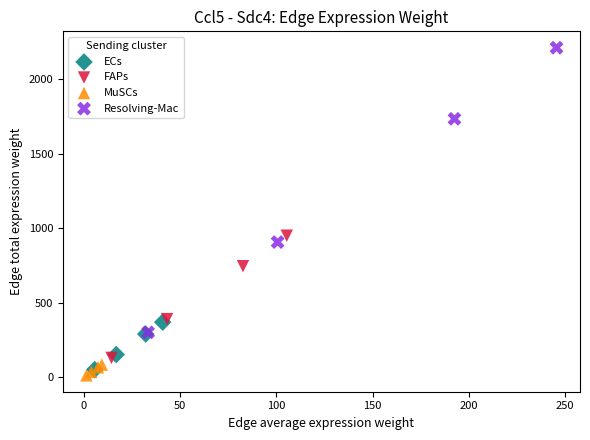

Which series has the largest Y range (max minus min)?

Resolving-Mac